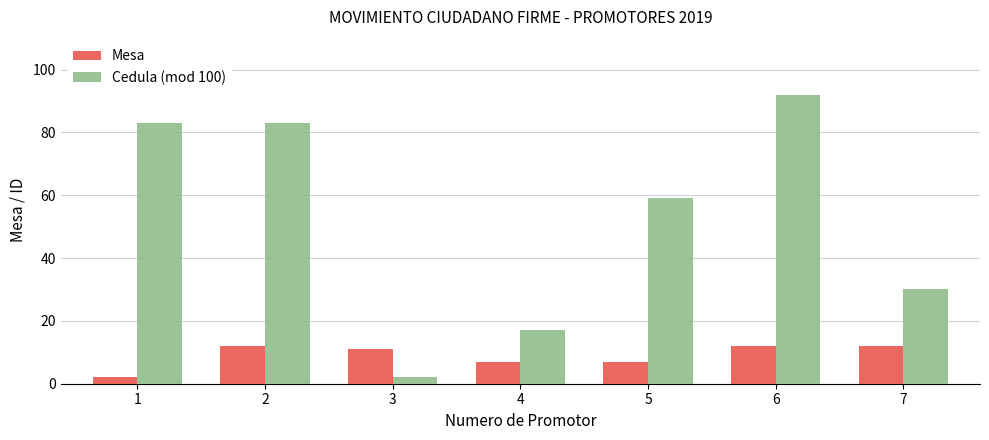

How many bars are there in total?

14